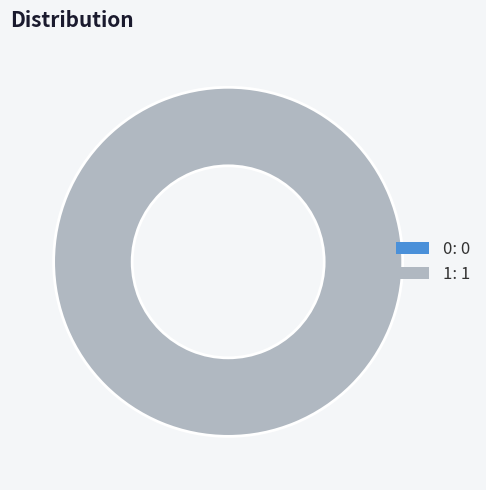

Count the number of slices in the pie.

1